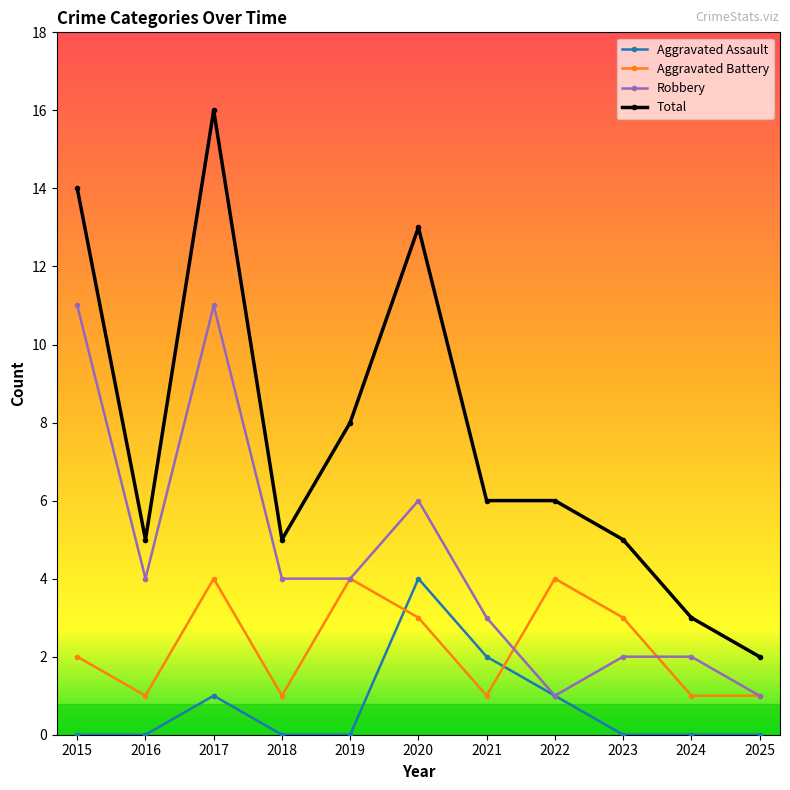

What is the average value of the Robbery series?

4